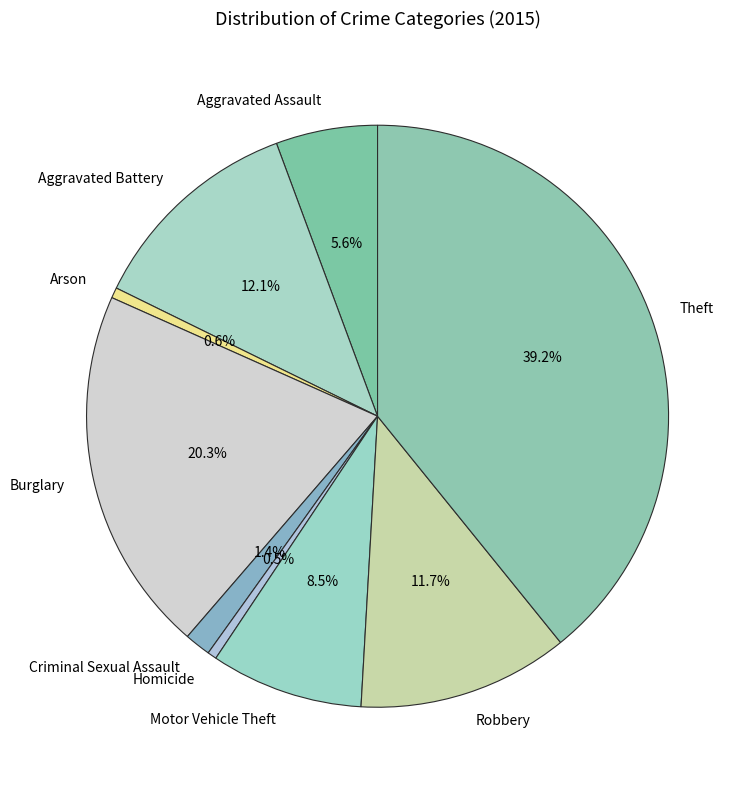

What is the largest slice in the pie chart?

Theft